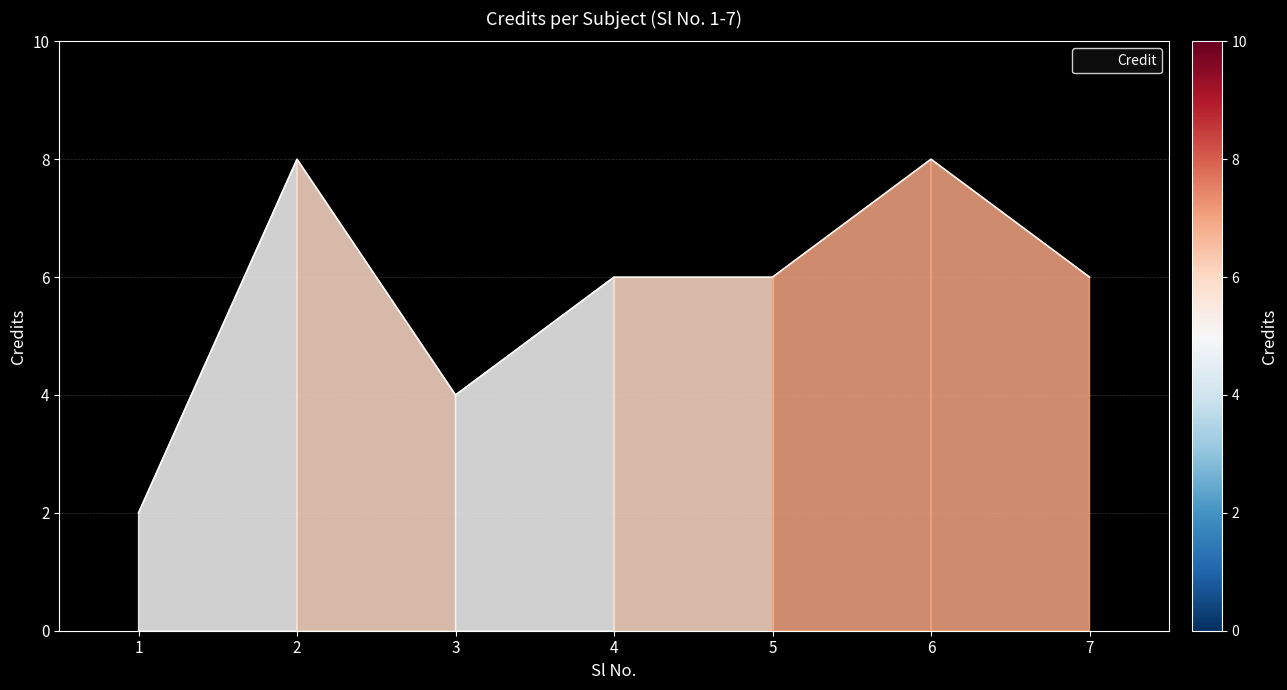

What is the sum of all values?

40